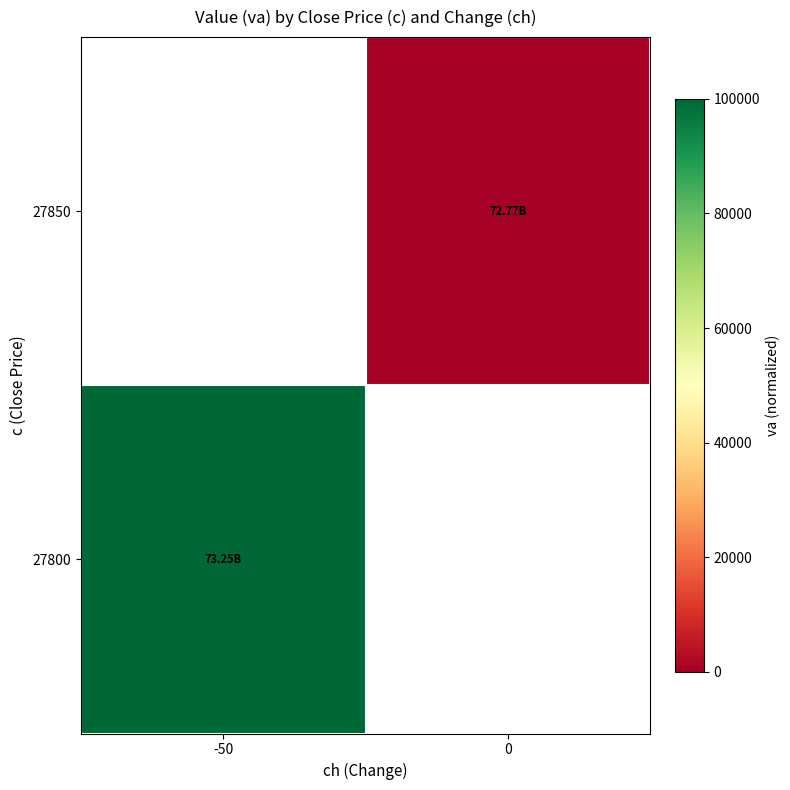

Which category has the highest value in the 27850 series?

-50